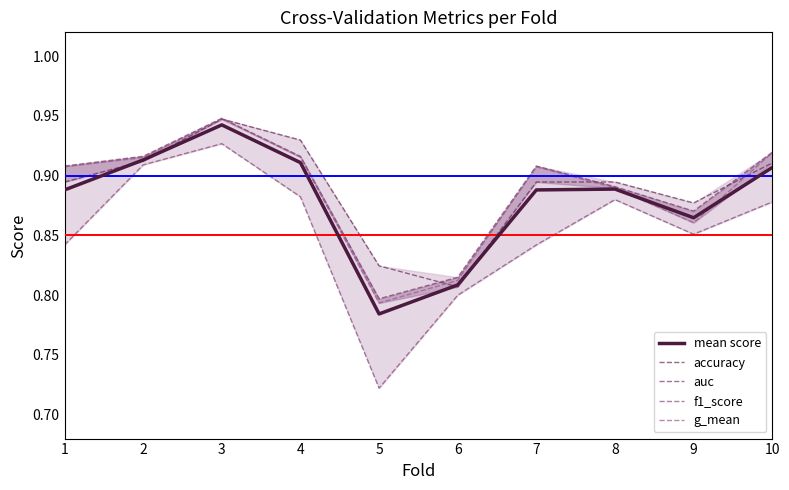

List the labels in order of mean score value, smallest first.

5, 6, 9, 1, 7, 8, 10, 4, 2, 3